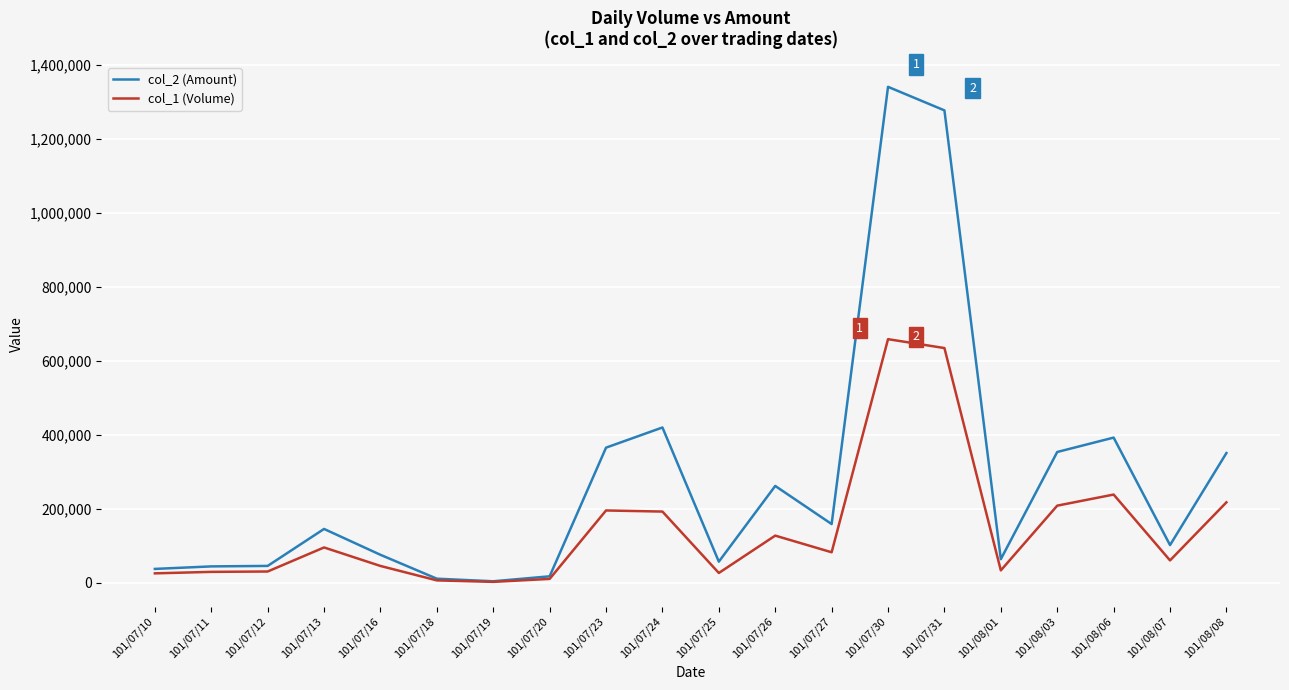

Which series has the largest total across all categories?

col_2 (Amount)